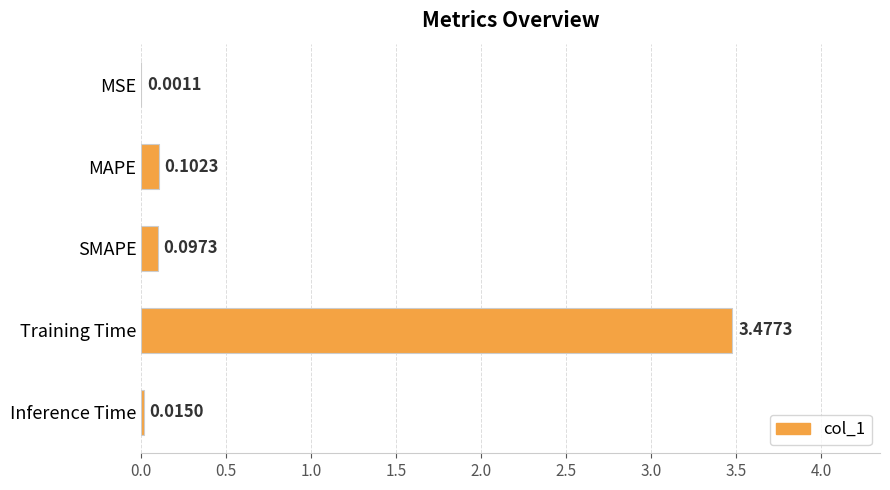

What is the change in value from MSE to MAPE?

+0.1